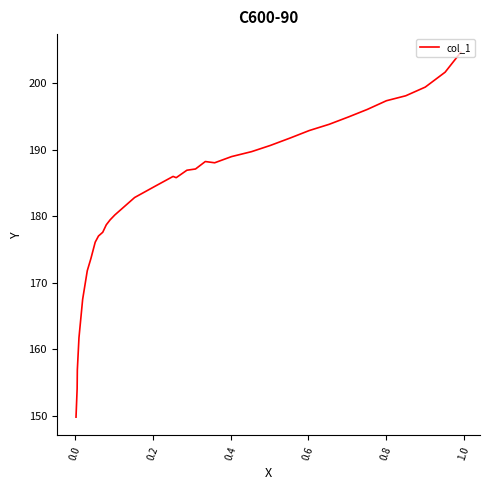

The chart shows a value of 299.2 at 10. True or false?

False